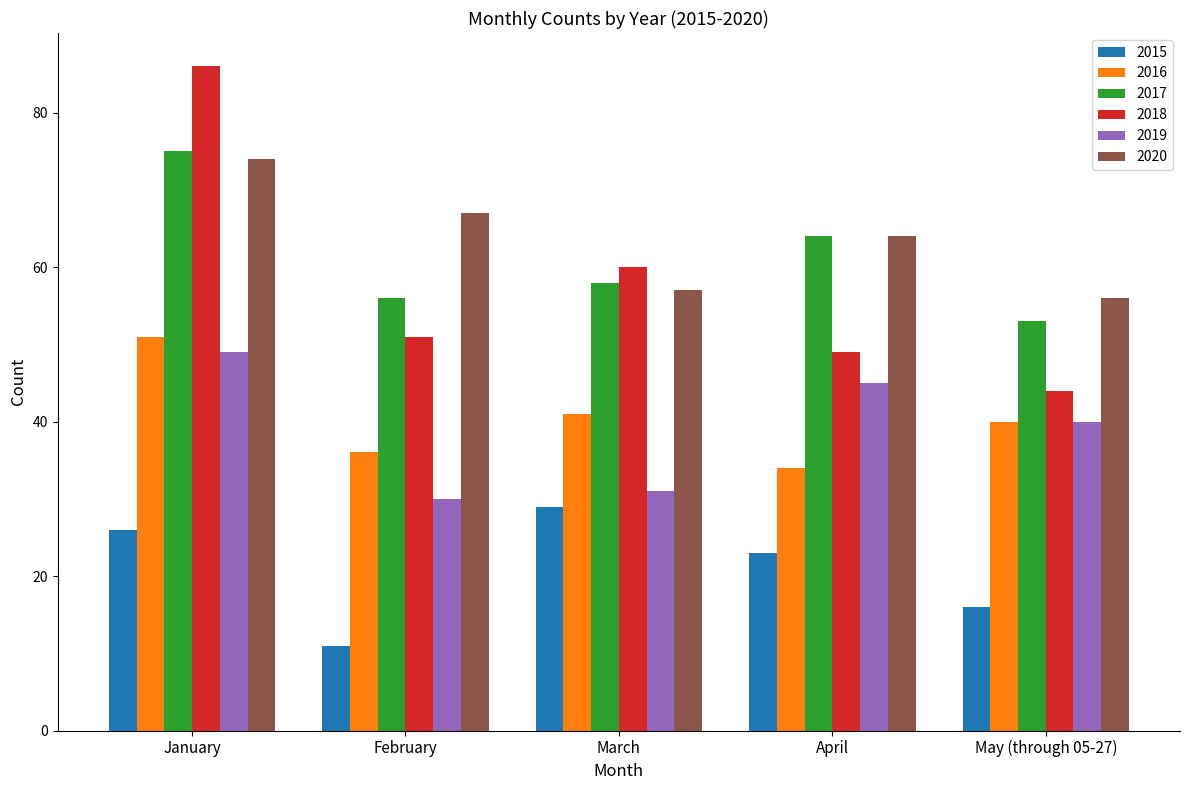

What is the difference between the maximum and second lowest values in the 2020 series?

17